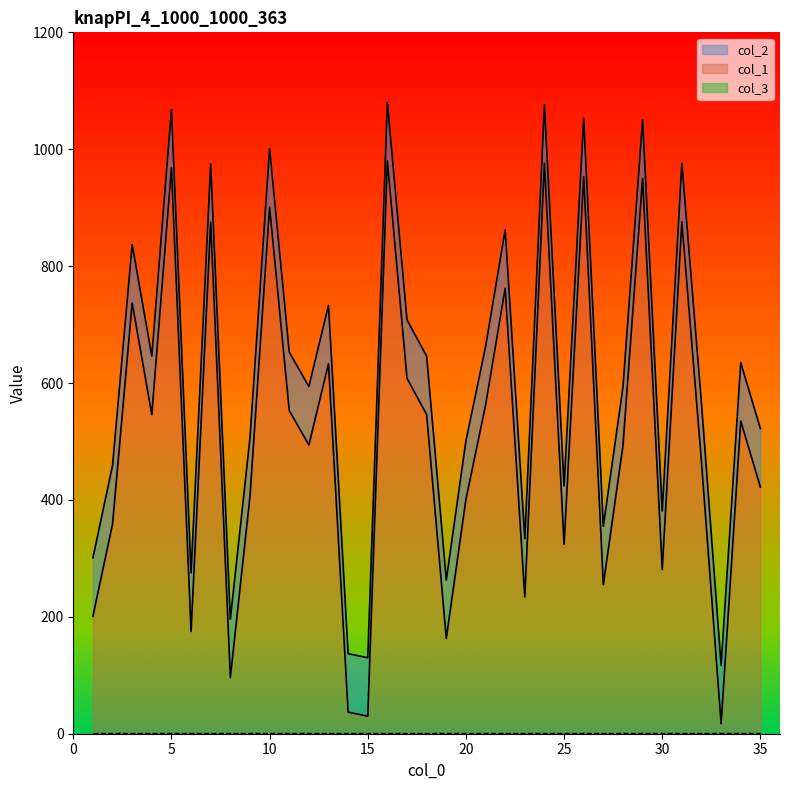

Which has a higher value, 6 or 2?

2